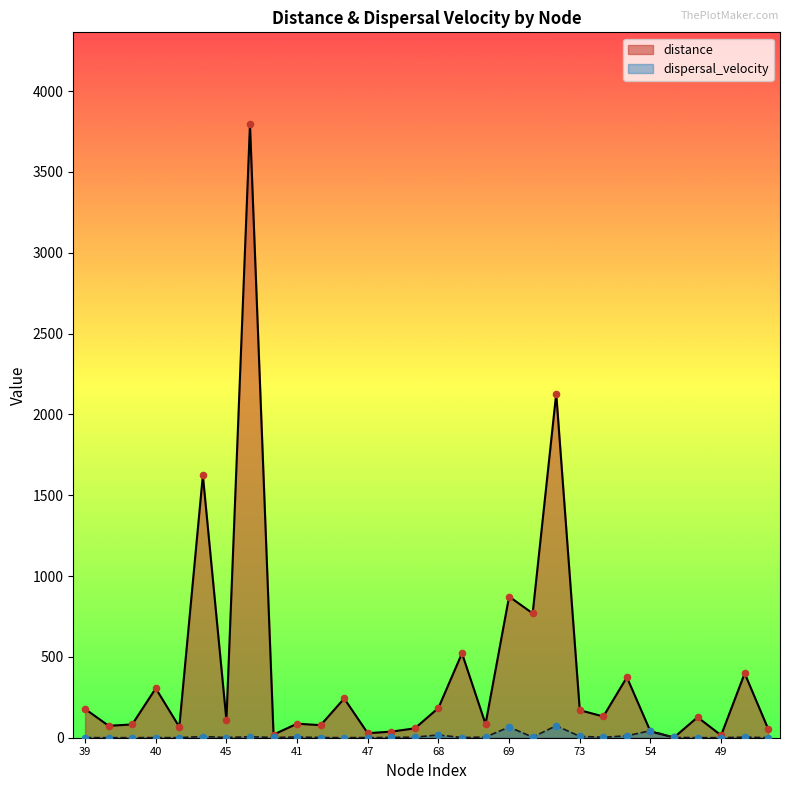

Which series has the largest total across all categories?

distance